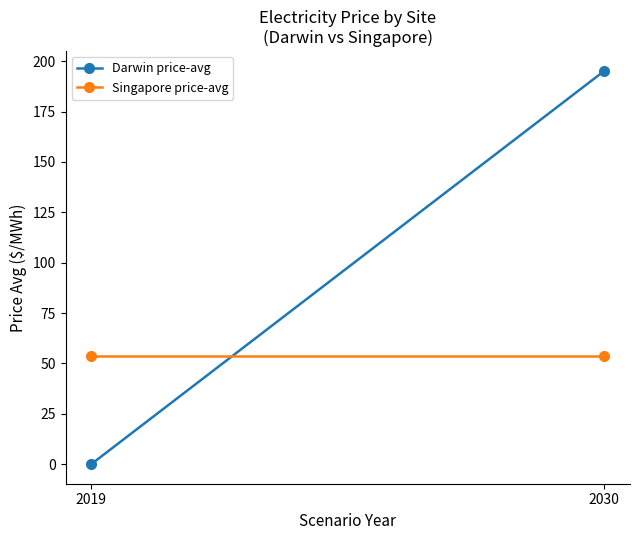

At which category is the sum across all series the highest?

2030